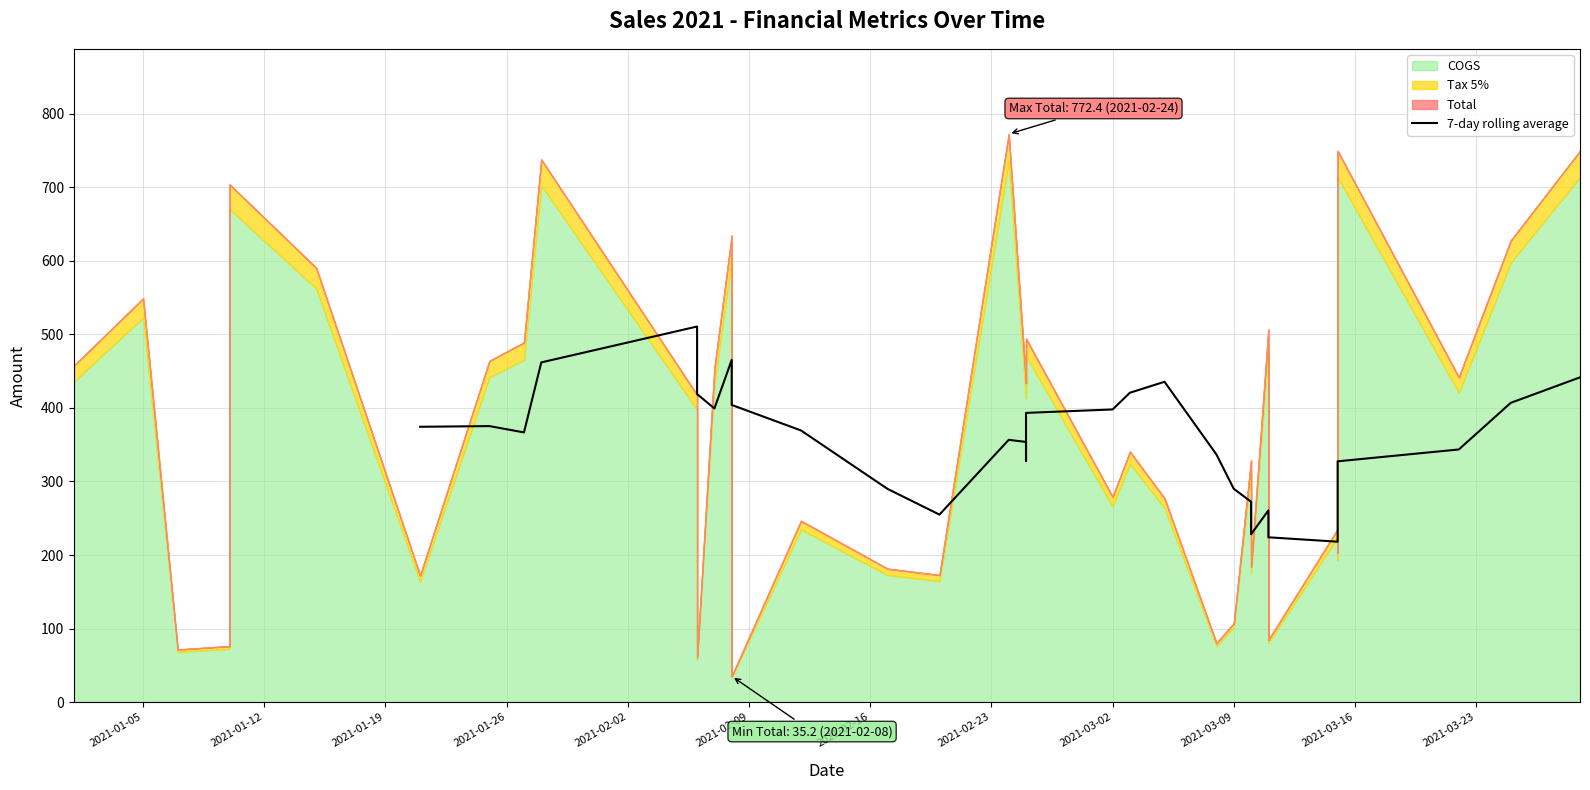

True or false: there are more than 2 points higher than both neighbors.

True